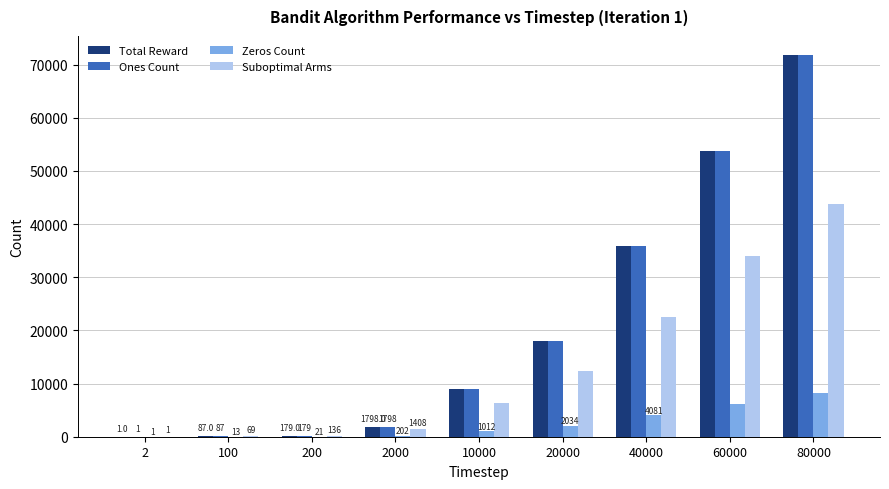

Reading right to left, transcribe all the data shown in this chart.

Total Reward: 71782	53803	35919	17966	8988	1798	179	87	1
Ones Count: 71782	53803	35919	17966	8988	1798	179	87	1
Zeros Count: 8218	6197	4081	2034	1012	202	21	13	1
Suboptimal Arms: 43743	33999	22570	12408	6308	1408	136	69	1